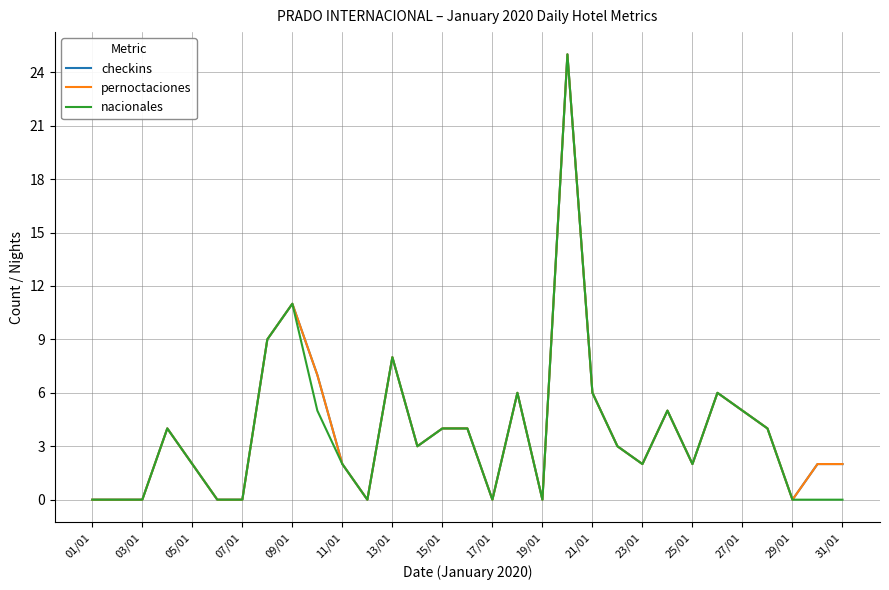

At which label is nacionales closest to 12?

09/01